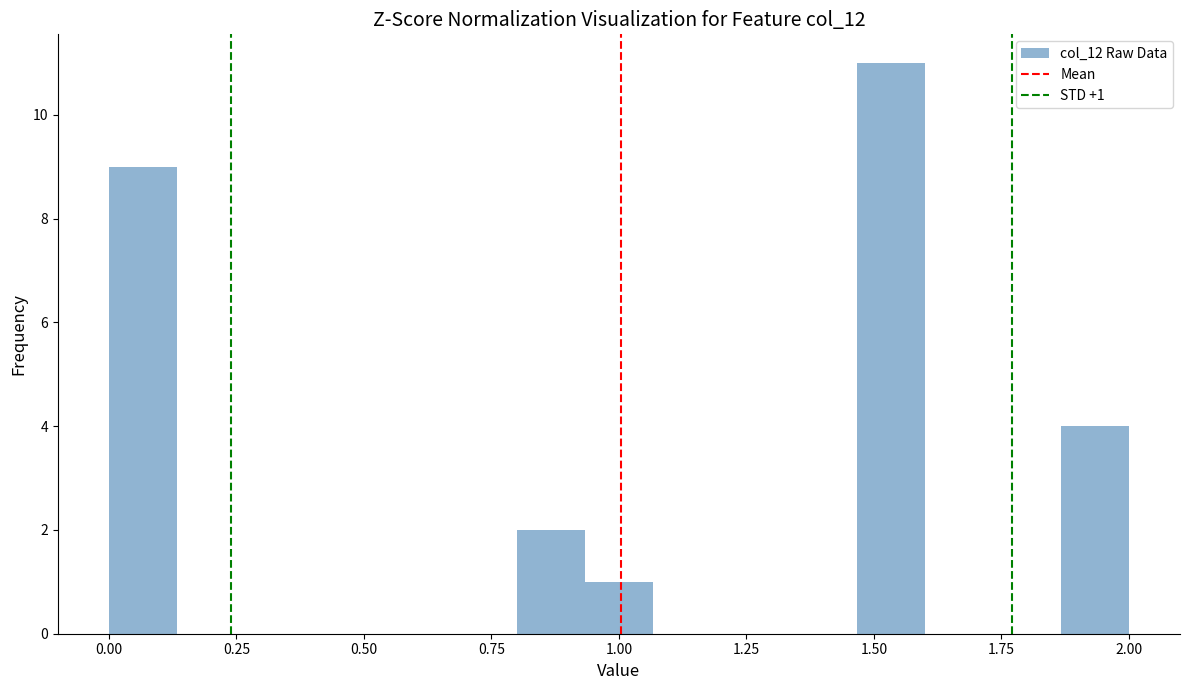

Around what value on the x-axis is the tallest bar? Give the approximate position of its centre, as read against the axis.

1.55